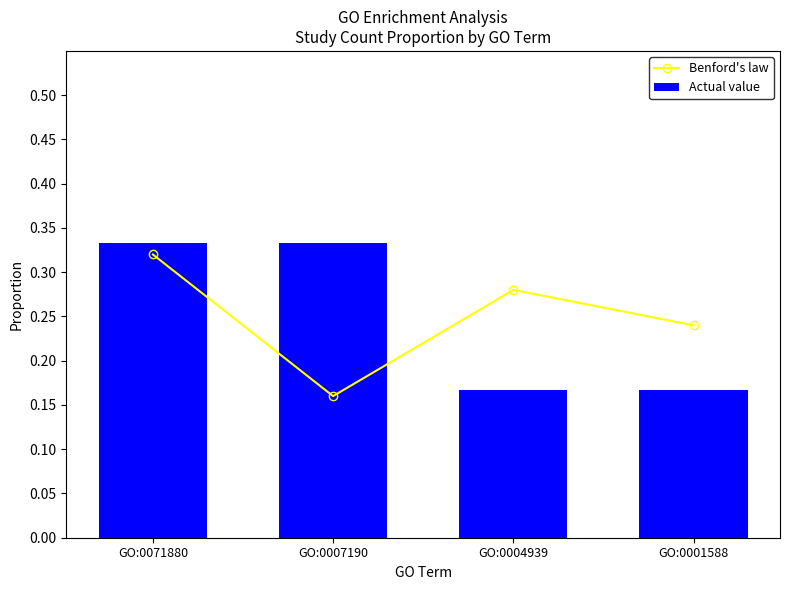

What is the difference between the highest and lowest values at GO:0001588?

0.1